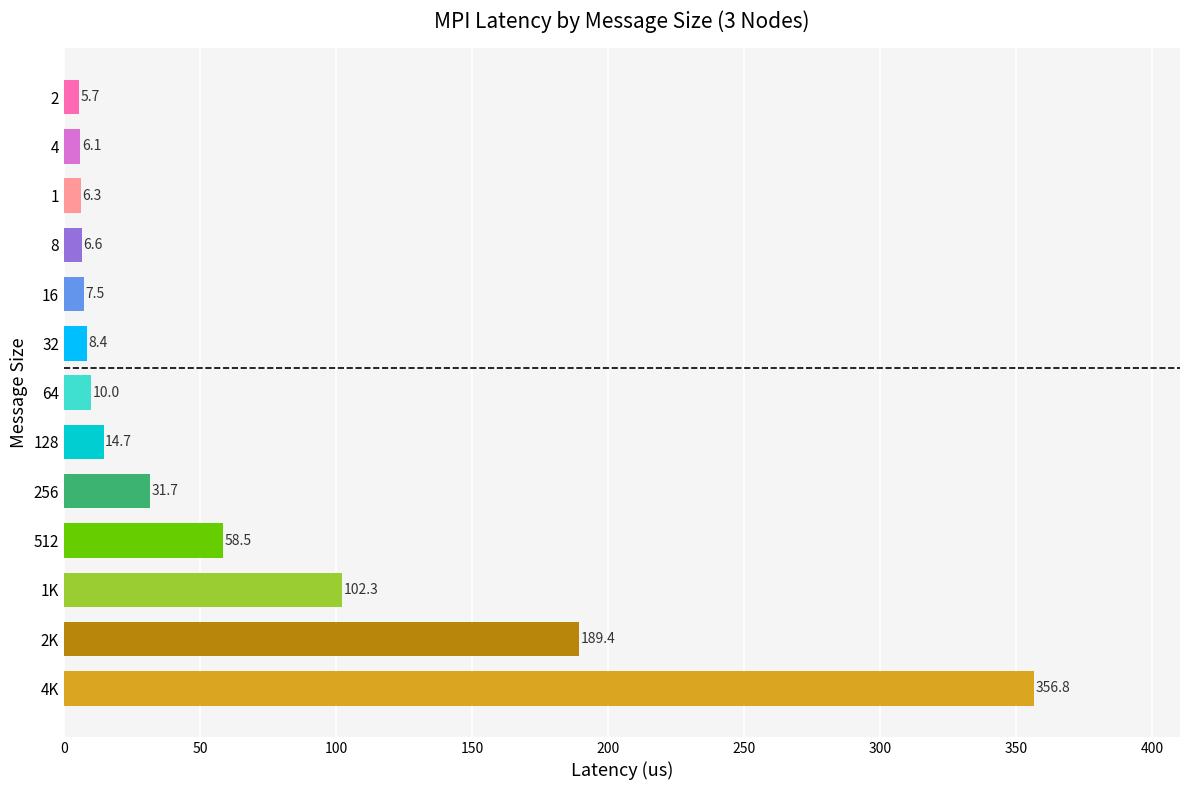

Approximately how many times larger is the value at 512 compared to 8?

8.9